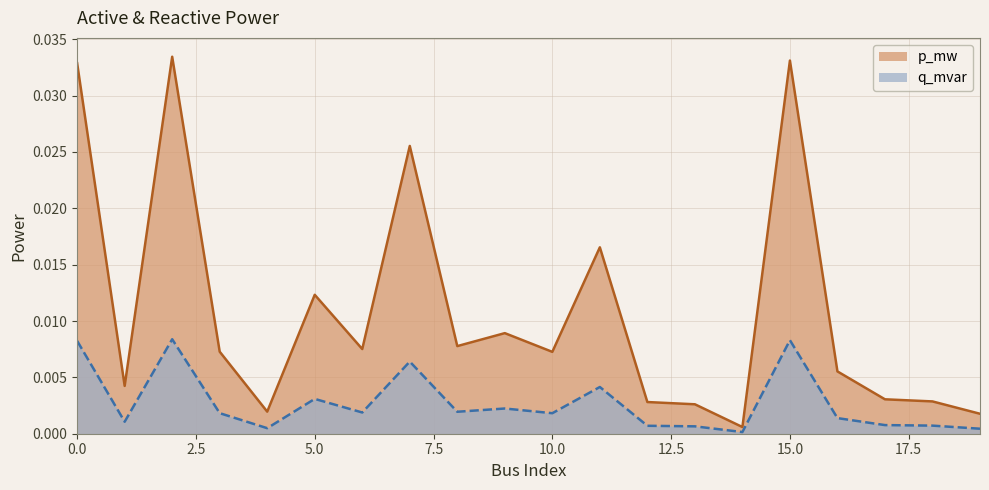

True or false: p_mw and q_mvar intersect in this chart.

False